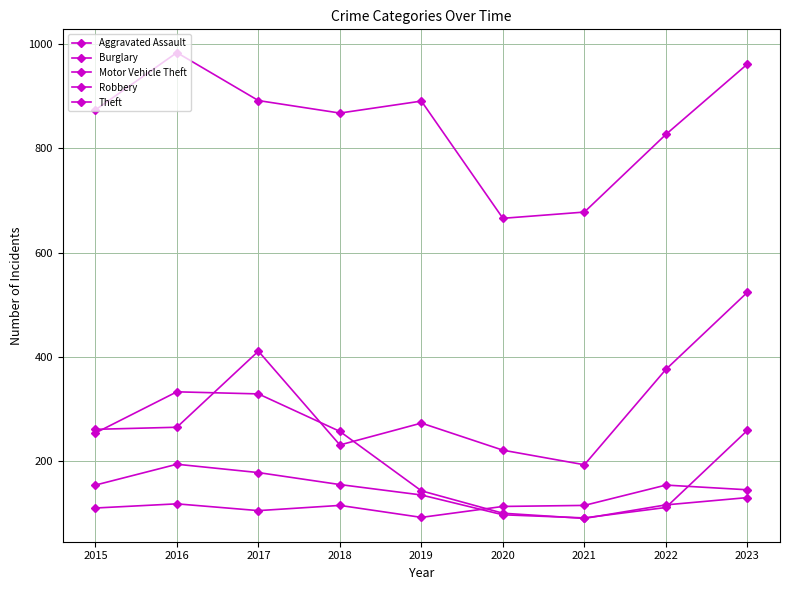

How many times do Burglary and Motor Vehicle Theft cross each other?

4